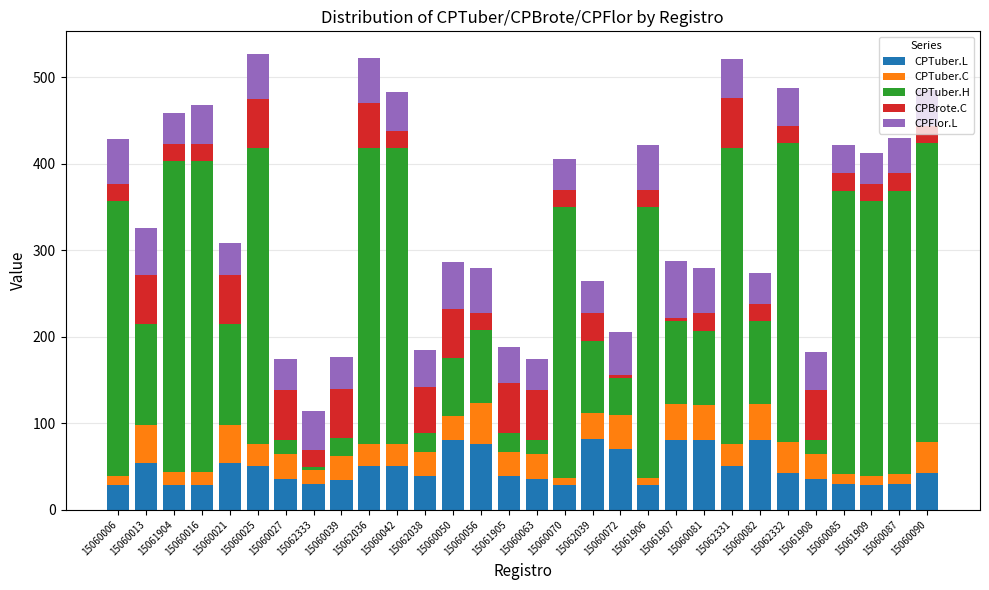

Are the bars horizontal?

No